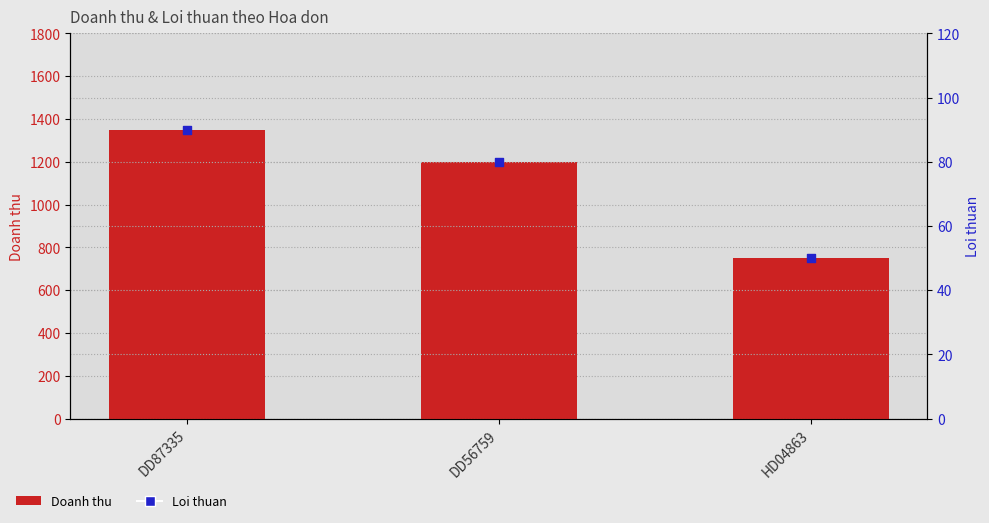

What are all the series names shown in the legend?

Doanh thu, Loi thuan